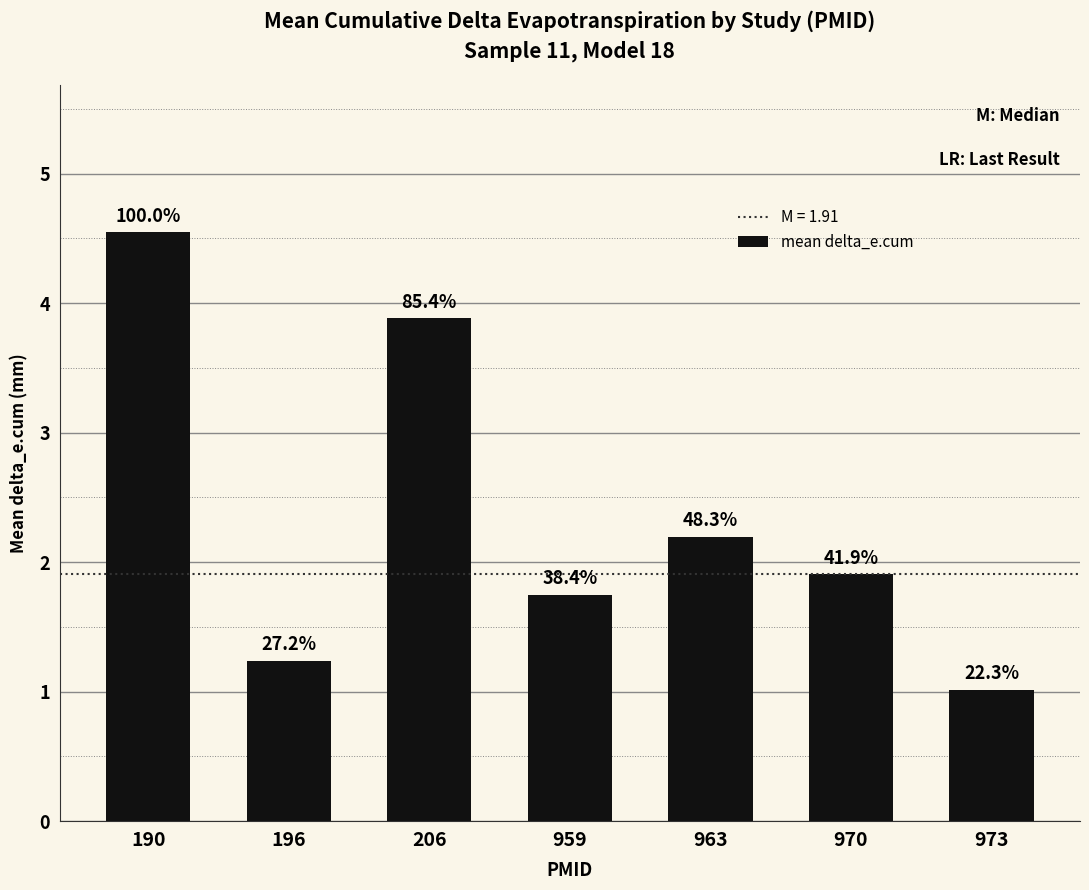

How many bars are there in total?

7